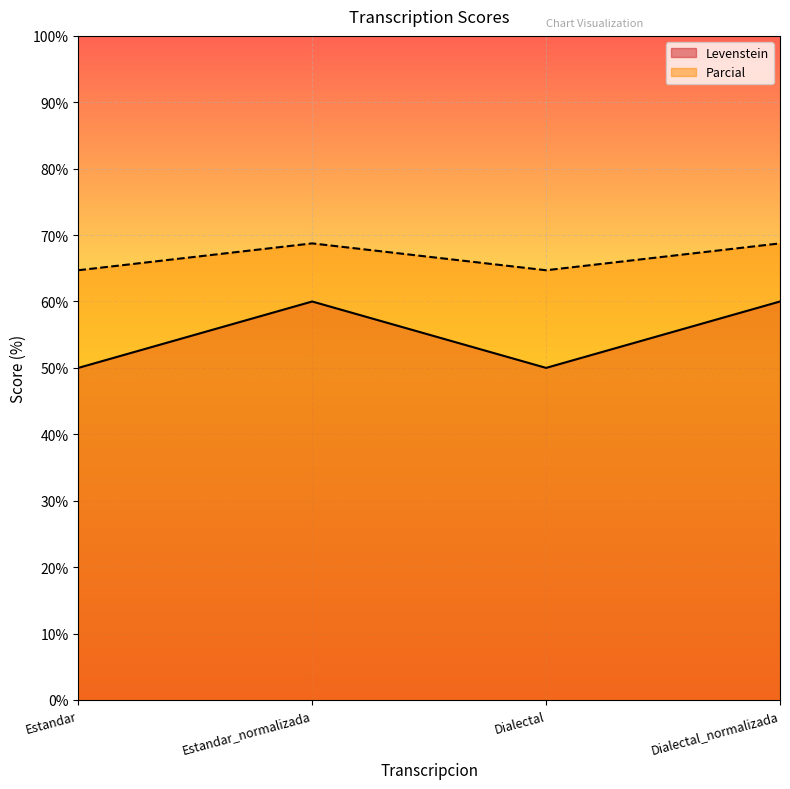

What is the difference between the maximum and second lowest values in the Parcial series?

4.0